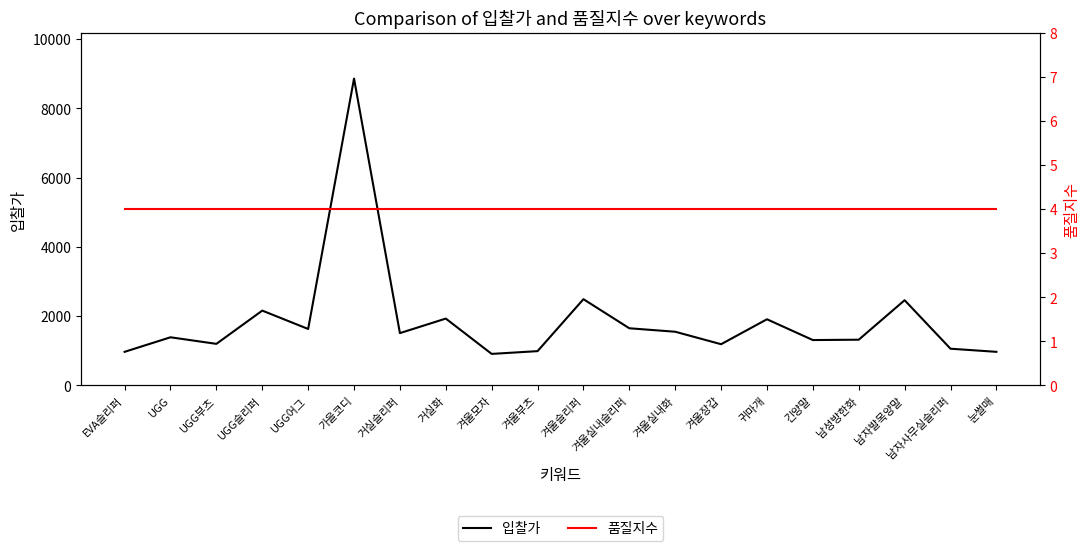

True or false: 품질지수 and 입찰가 intersect in this chart.

False